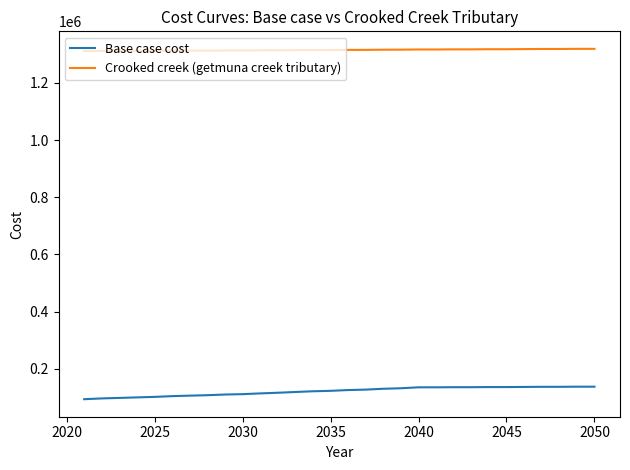

Which series has the largest total across all categories?

Crooked creek (getmuna creek tributary)